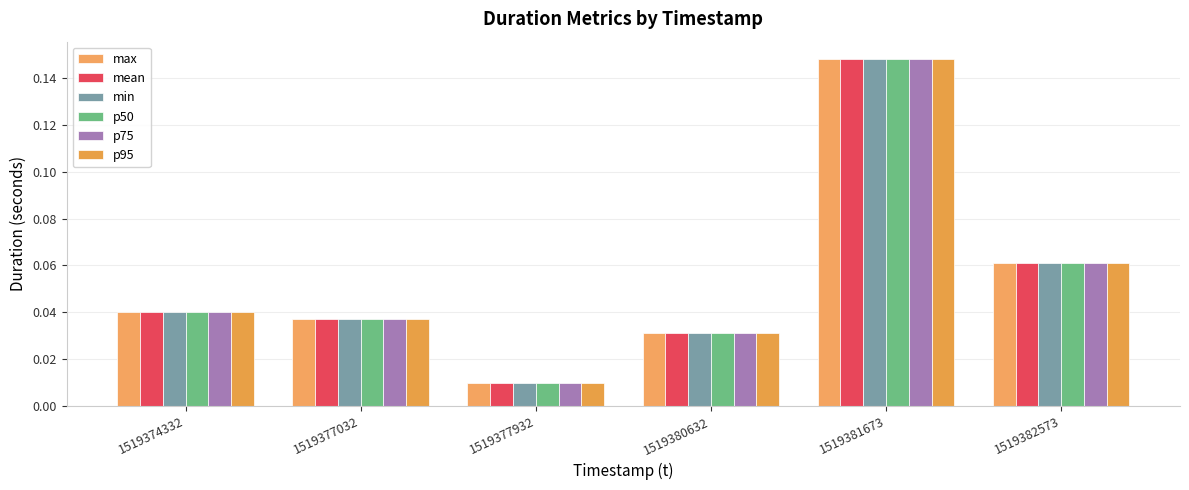

At which label is max closest to 0?

1519377932